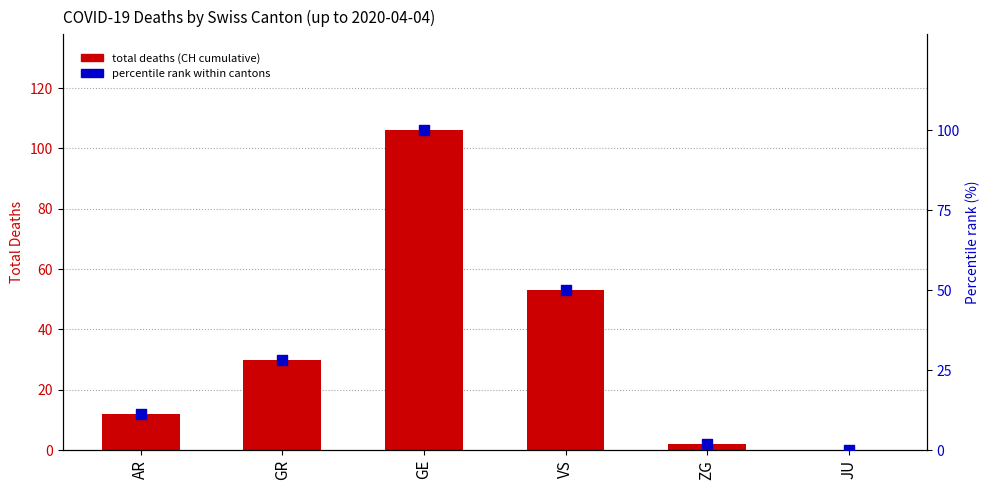

What is the total value across all series at GE?

206.0